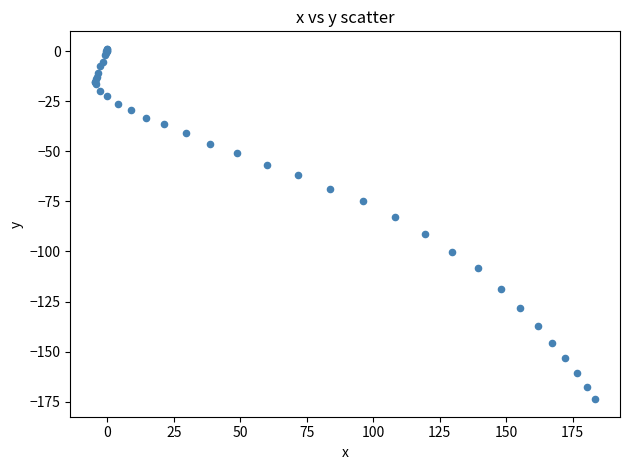

What Y value in the scatter plot is closest to -86?

-83.0